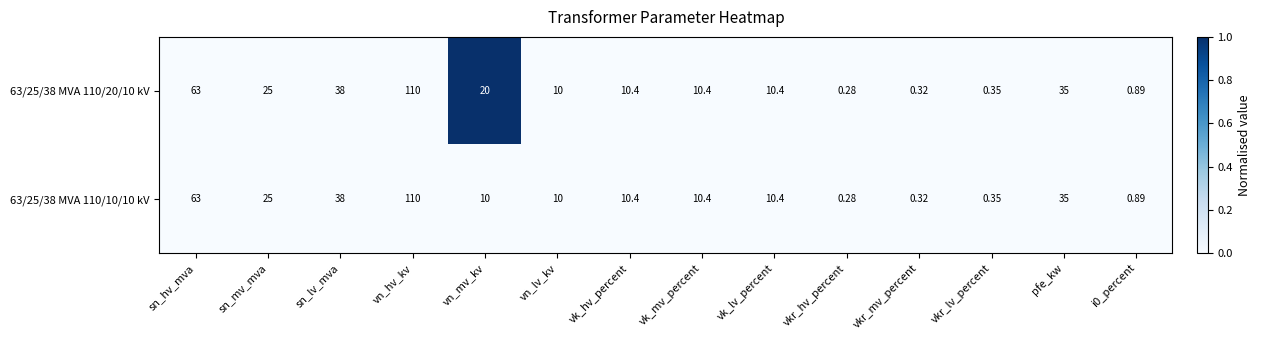

At which category is the sum across all series the highest?

vn_hv_kv